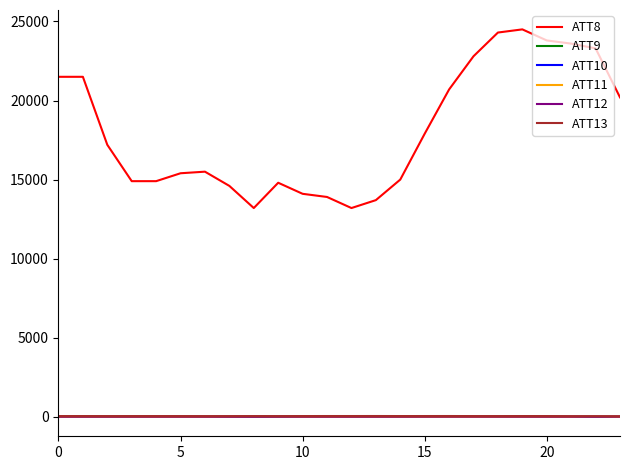

True or false: ATT11 has more than 0 points higher than both neighbors.

True